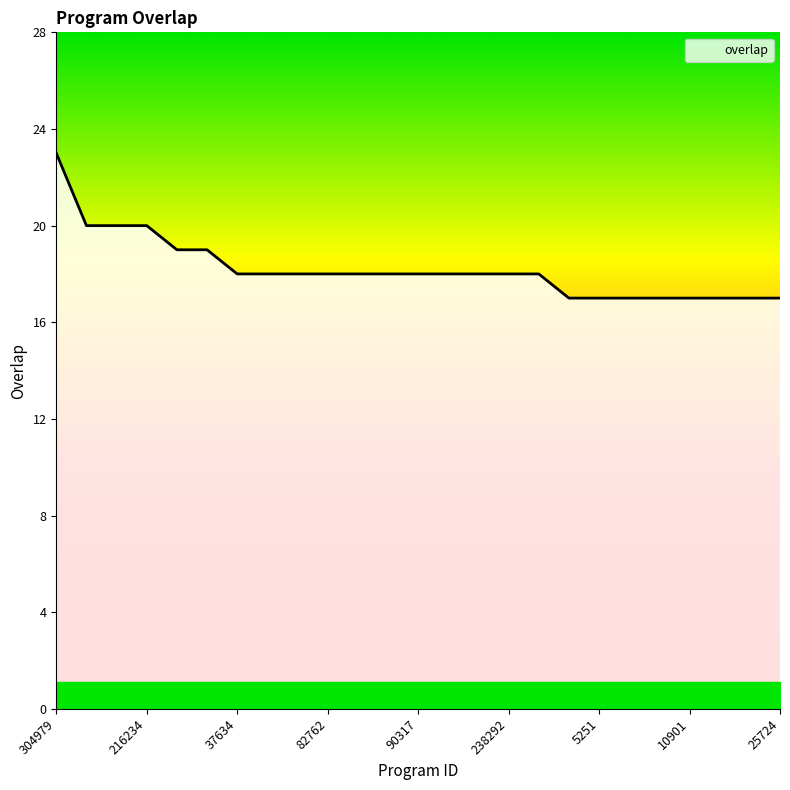

What is the difference between the maximum and minimum values?

6